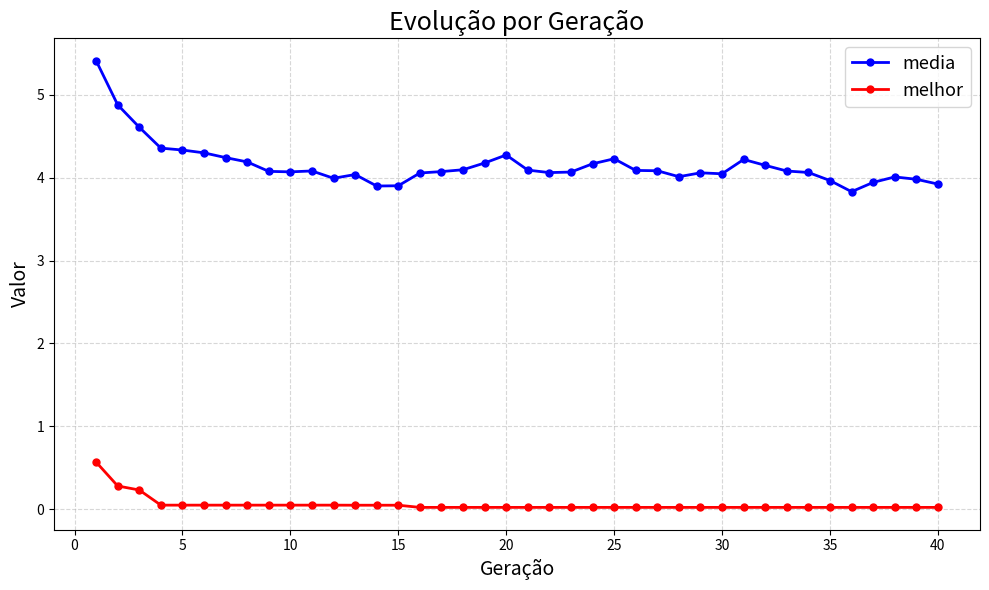

What is the difference between the maximum and second lowest values in the melhor series?

0.5